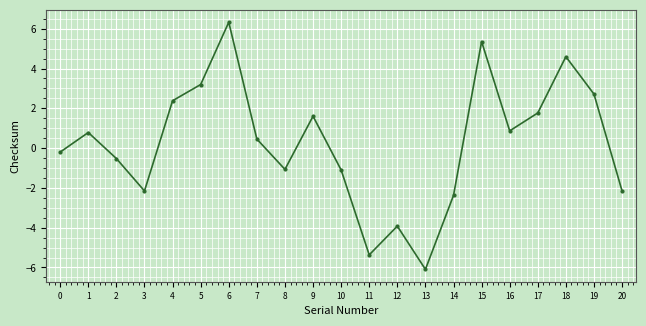

What is the maximum value shown in the chart?

6.3